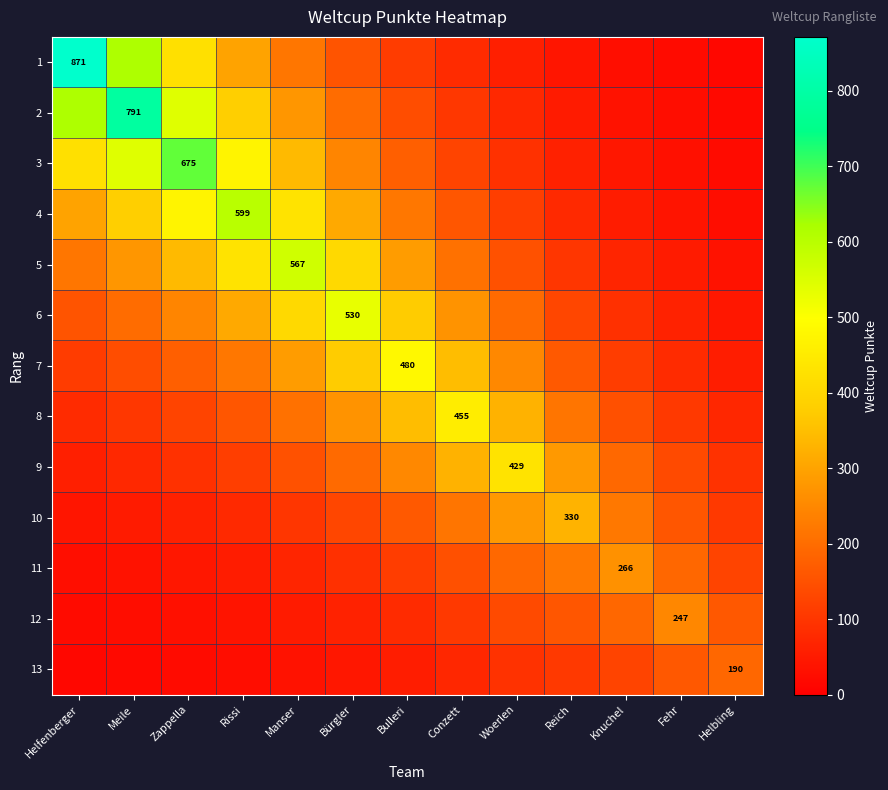

What is the difference between the maximum and minimum values in the 12 series?

226.4